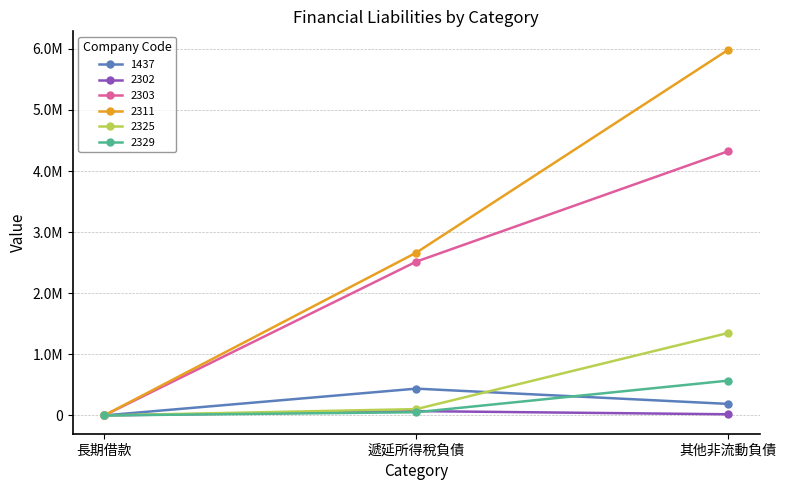

Between 長期借款 and 遞延所得稅負債, which series saw the biggest shift?

2311